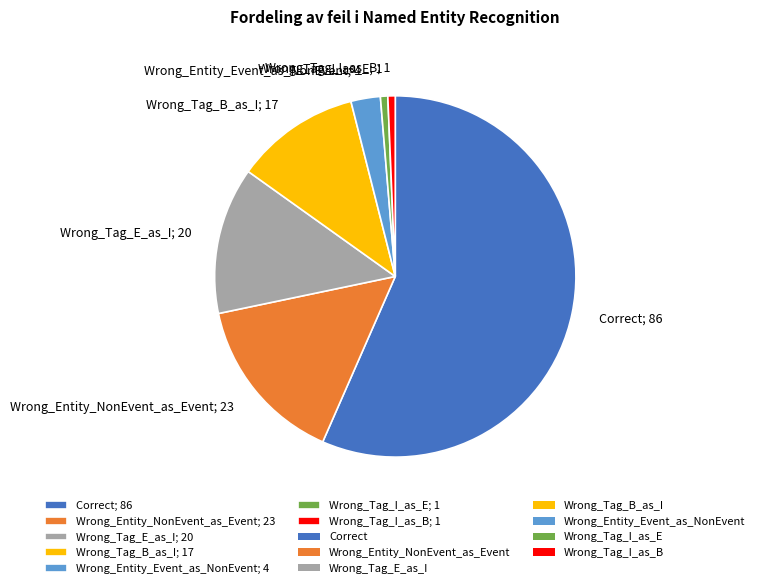

The Wrong_Tag_I_as_E; 1 slice represents 1% of the pie. True or false?

True